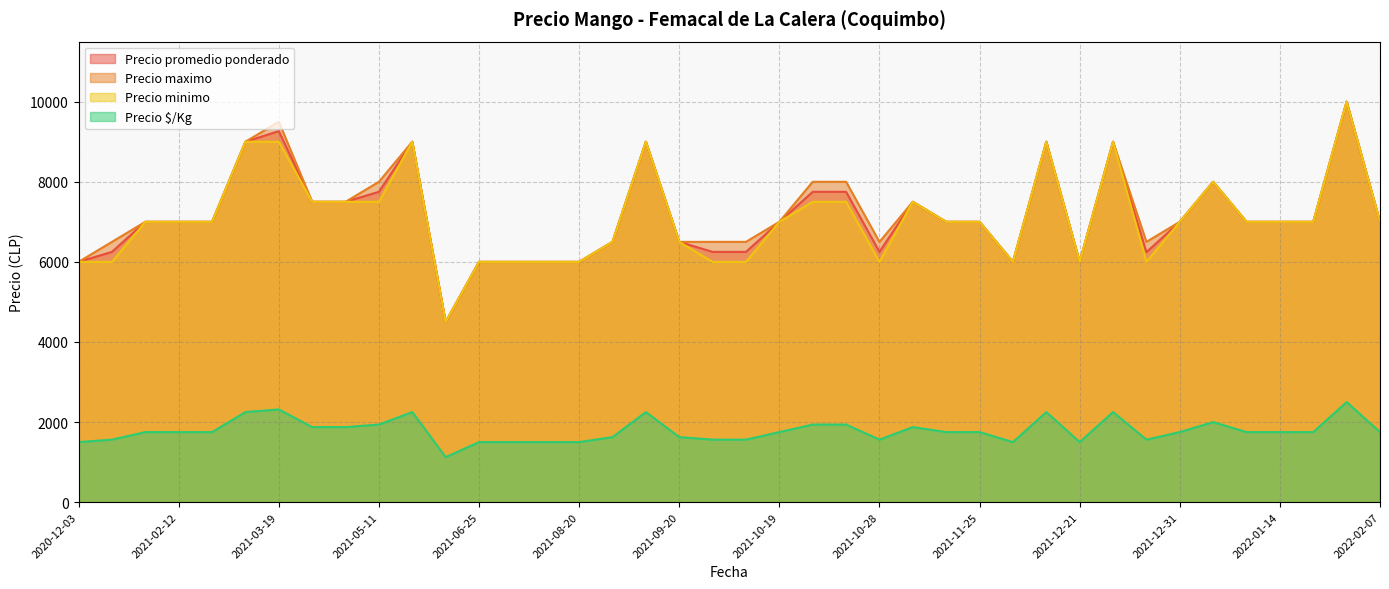

What is the sum of all Precio maximo values?

288000